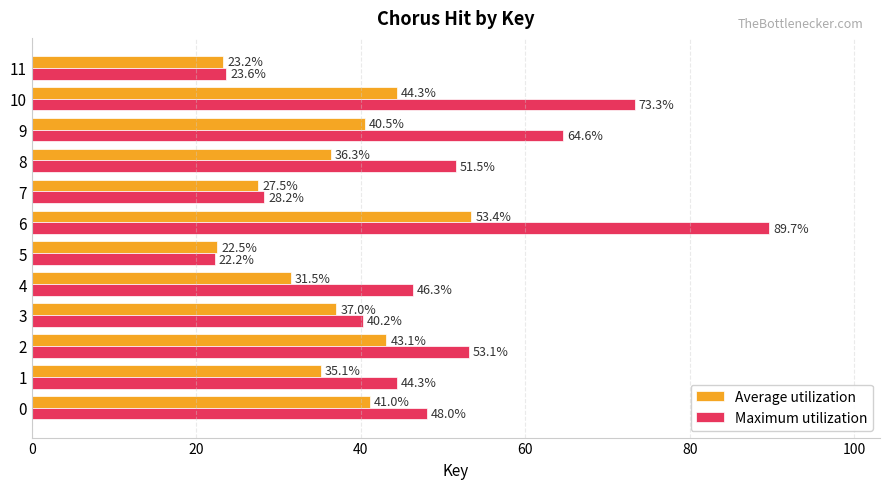

What is the difference between the maximum and minimum values in the Maximum utilization series?

67.4